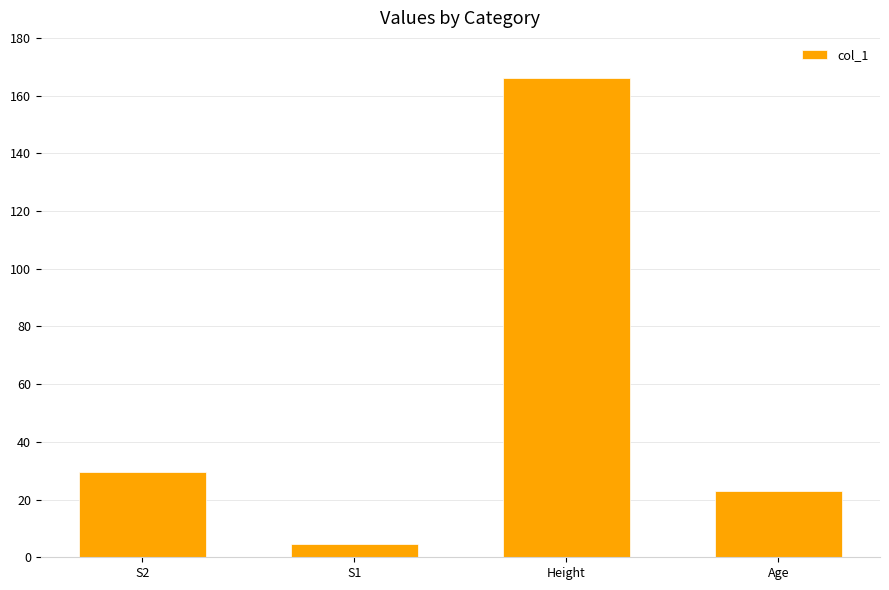

Reading left to right, transcribe all the data shown in this chart.

29.7	4.5	166.0	23.0